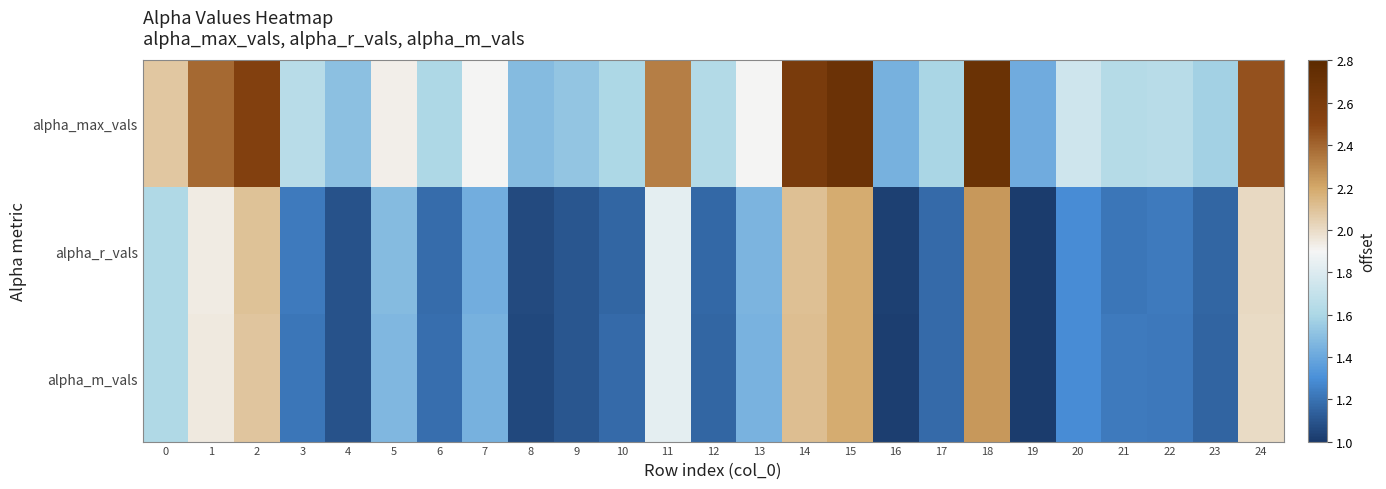

What is the greatest value displayed?

2.7